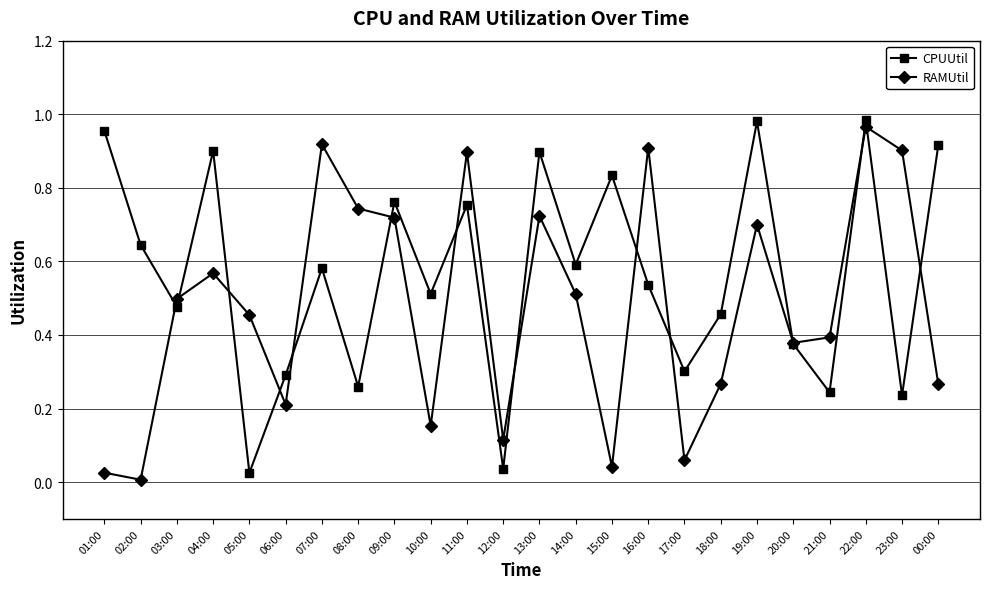

True or false: RAMUtil has more than 1 interior local peaks.

True